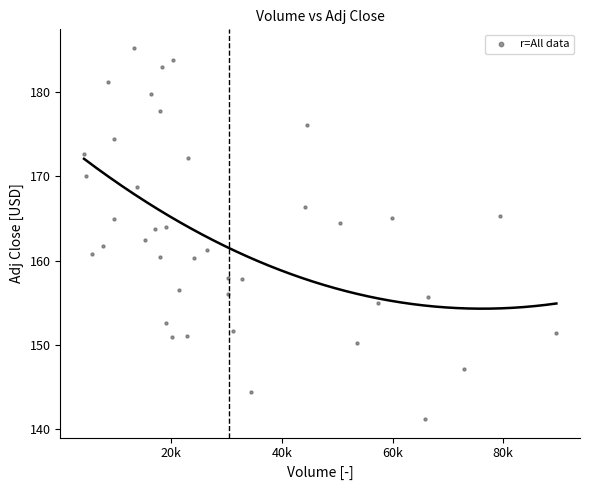

What is the range of Y values (max minus min)?

44.1